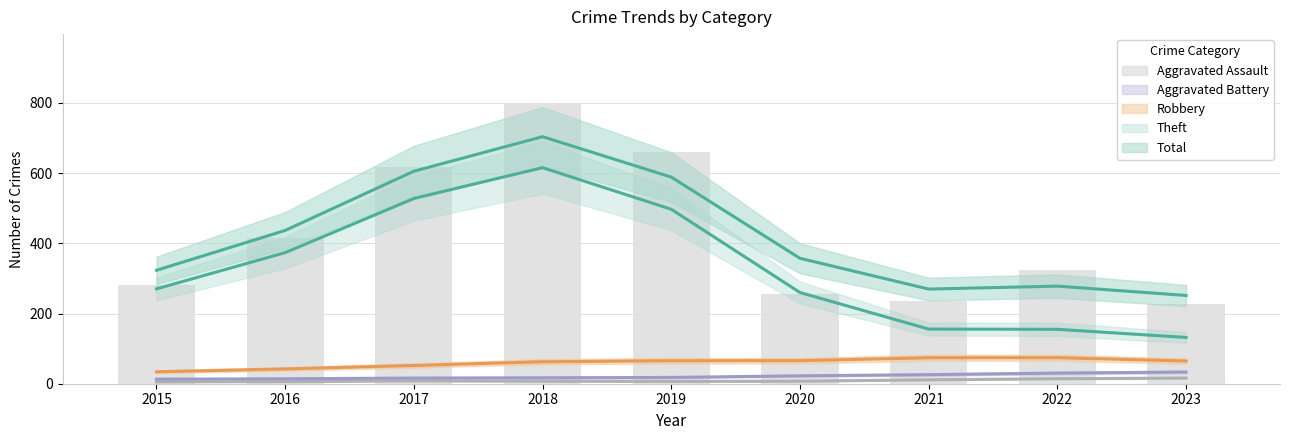

The Robbery series shows 43 at 2015. True or false?

False